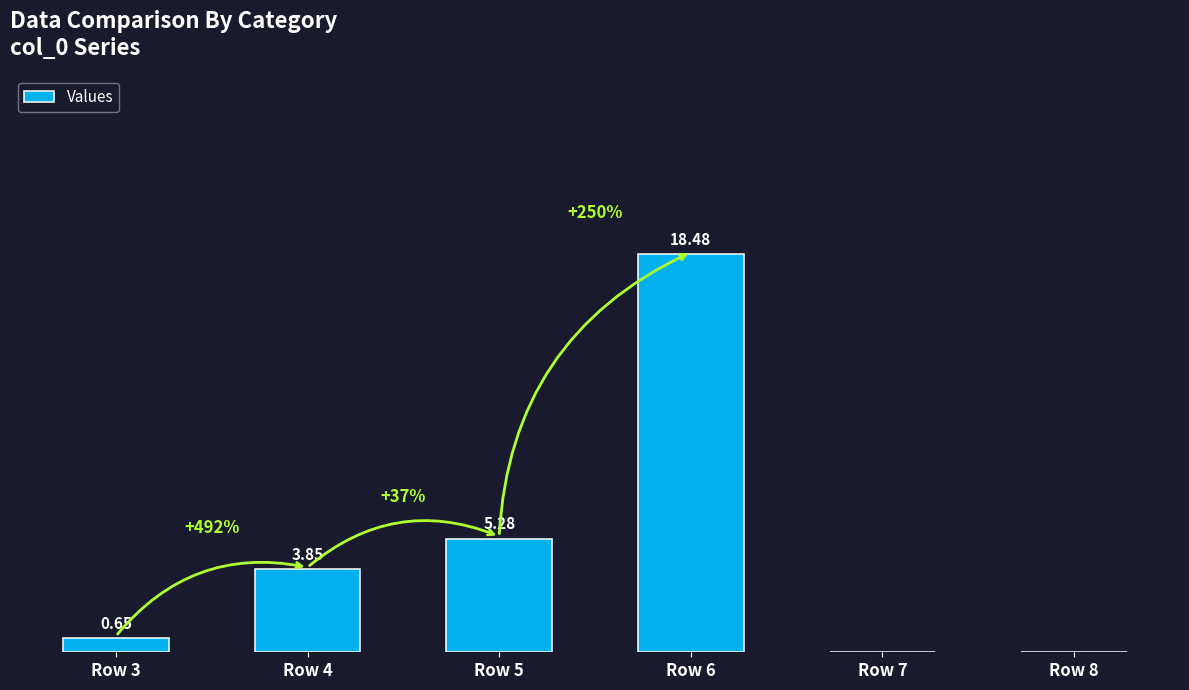

Between Row 4 and Row 8, which is larger?

Row 4